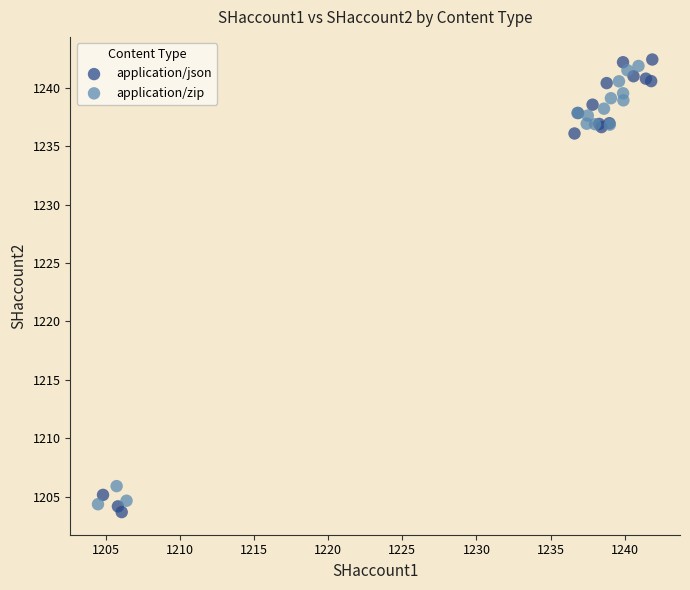

Which series contains the highest Y value?

application/json